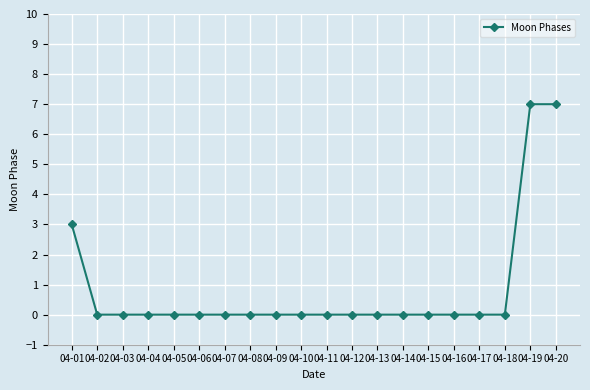

The chart shows a value of -3 at 04-06. True or false?

False